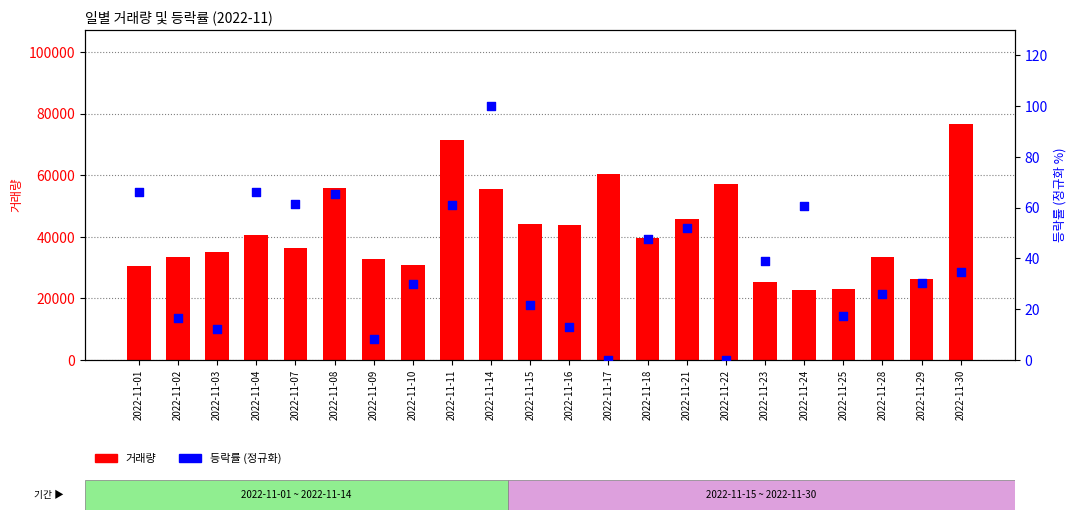

Is the value of 등락률 (정규화) at 2022-11-25 greater than the value of 거래량 at 2022-11-18?

No